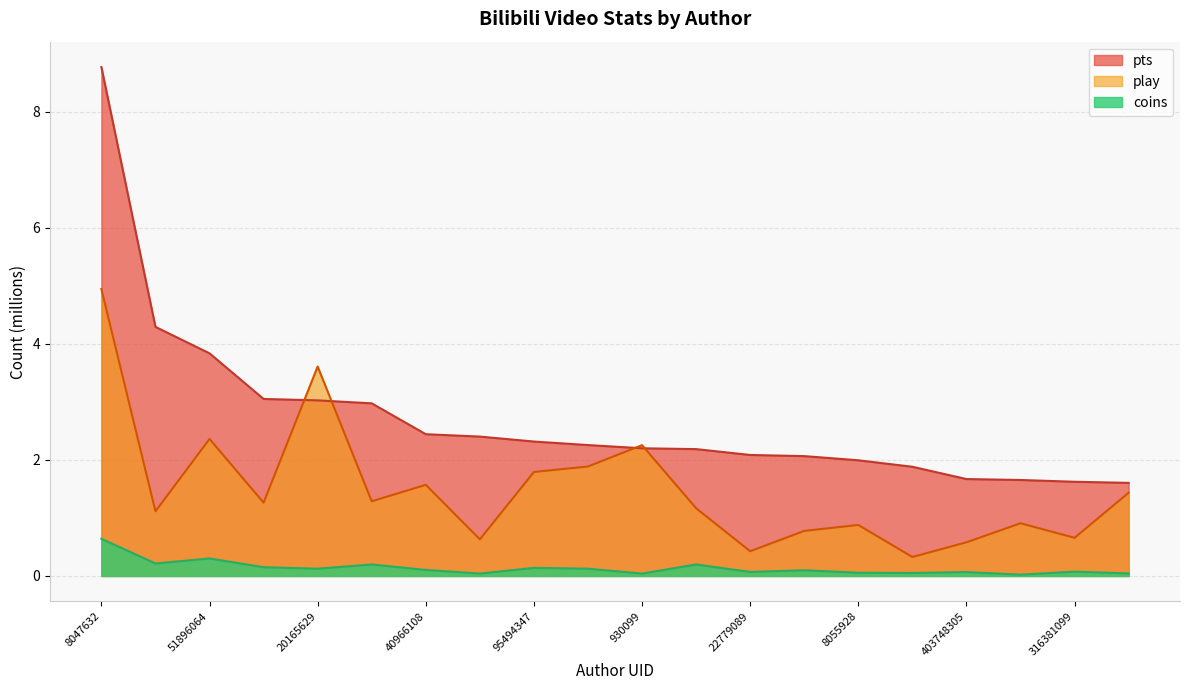

In coins, how many points are higher than both neighbors (excluding endpoints)?

7